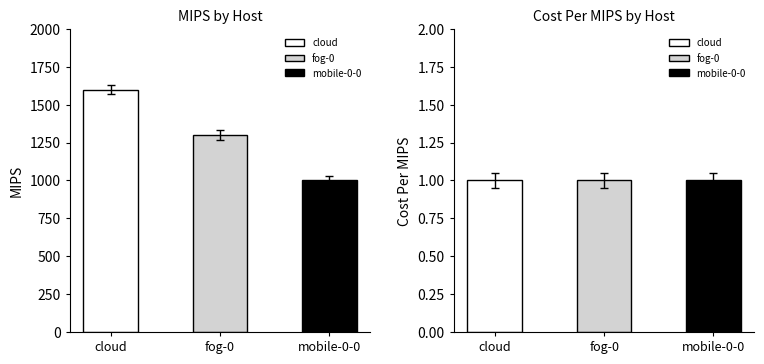

Which category has the lowest value in the Cost Per MIPS series?

cloud